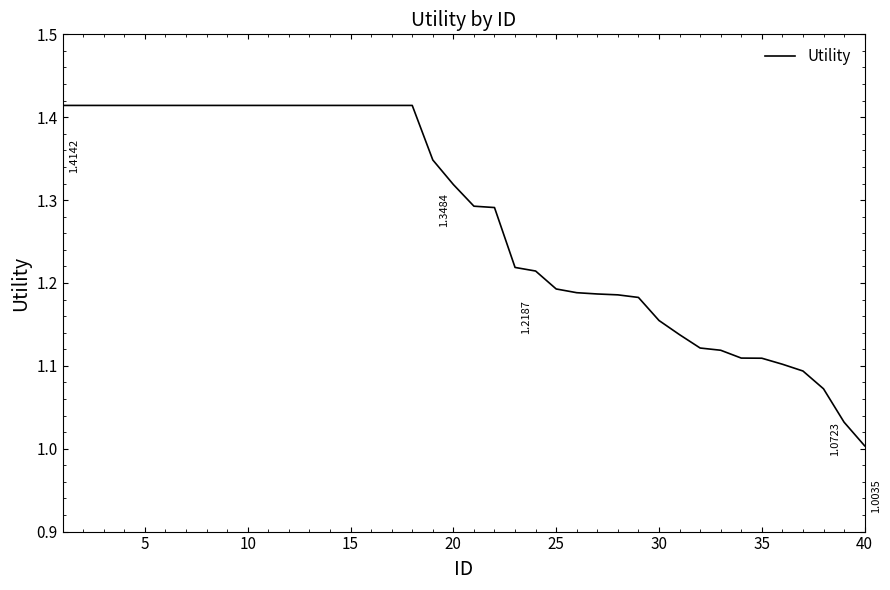

What is the difference between the maximum and minimum values?

0.4